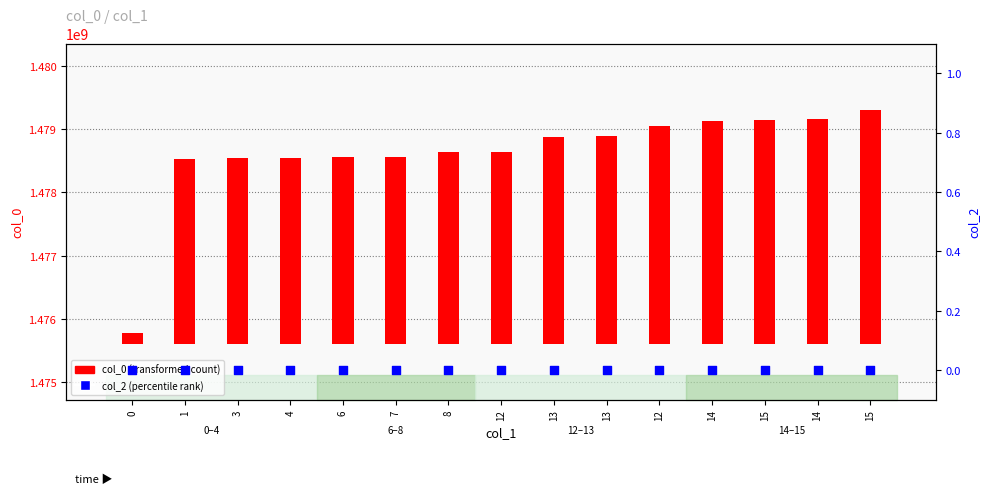

What are all the series names shown in the legend?

col_0 (transformed count), col_2 (percentile rank)